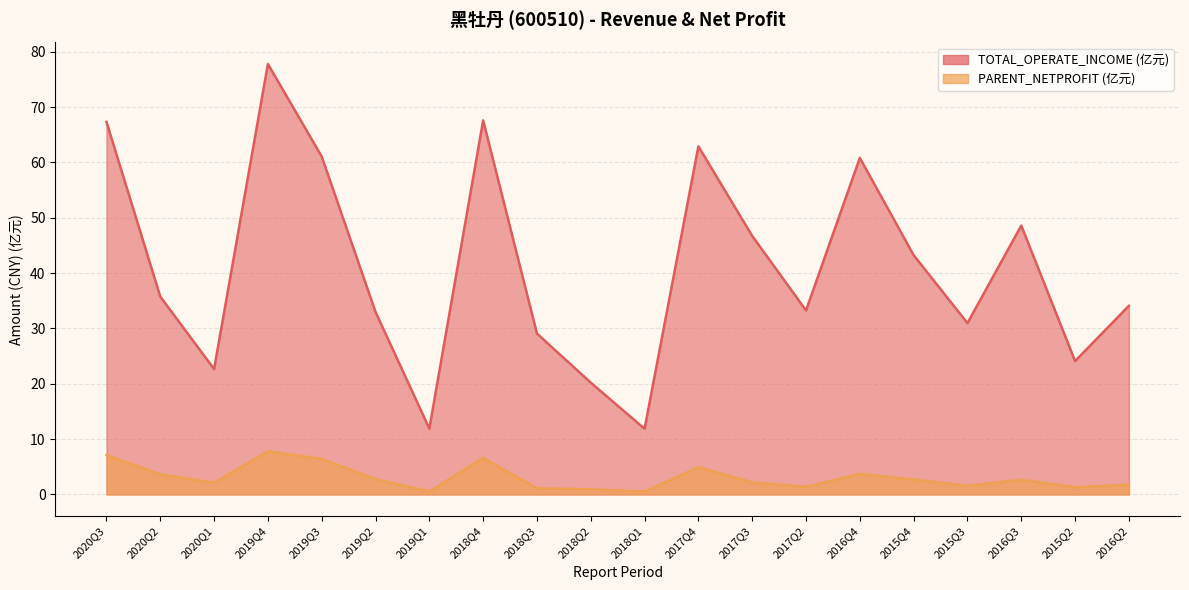

Does the chart have visible grid lines?

Yes